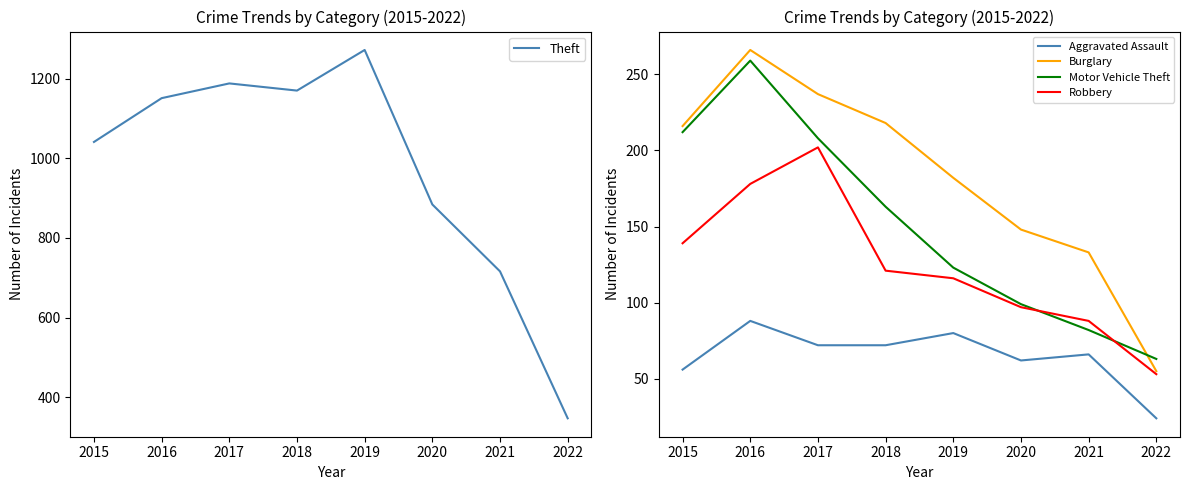

True or false: Robbery has more than 1 points higher than both neighbors.

False